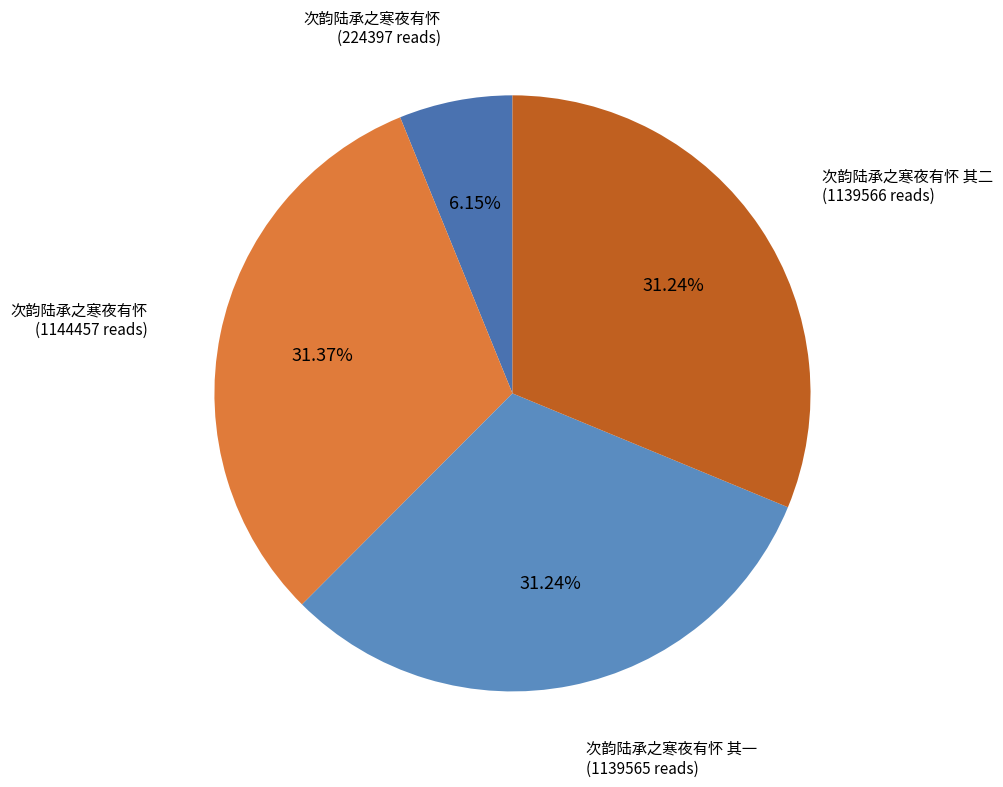

Is there any slice that represents more than half of the pie?

No